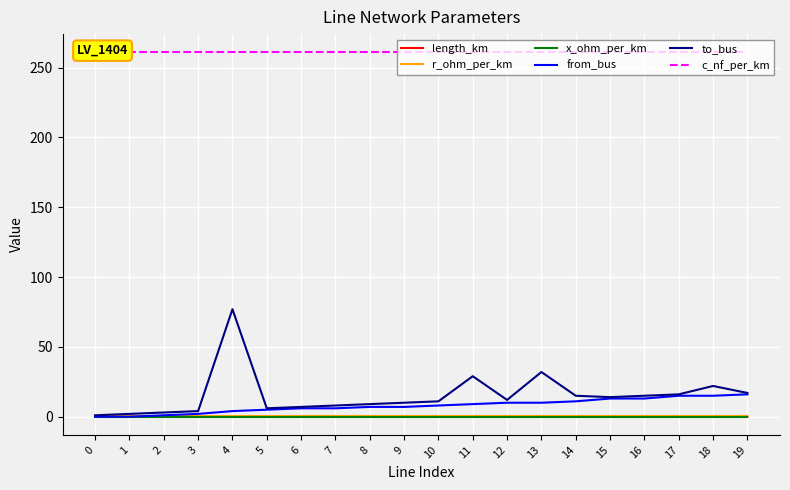

Which series has the largest total across all categories?

c_nf_per_km